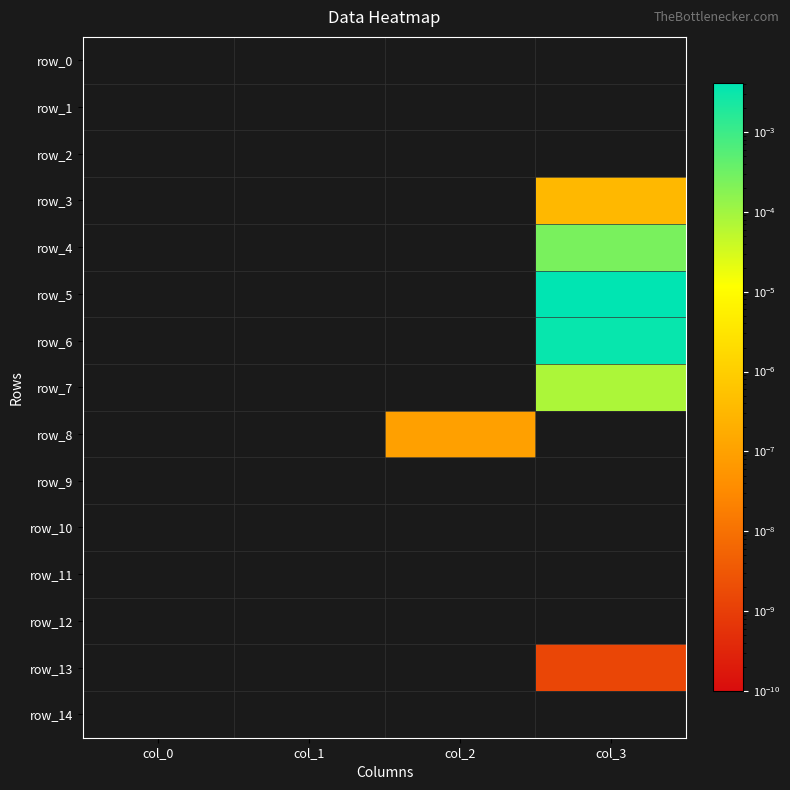

Count the number of data series in this chart.

15